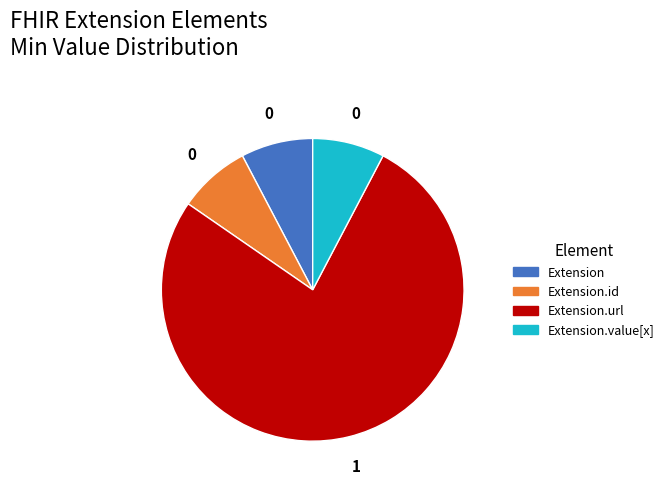

Between Extension and Extension.url, which is larger?

Extension.url